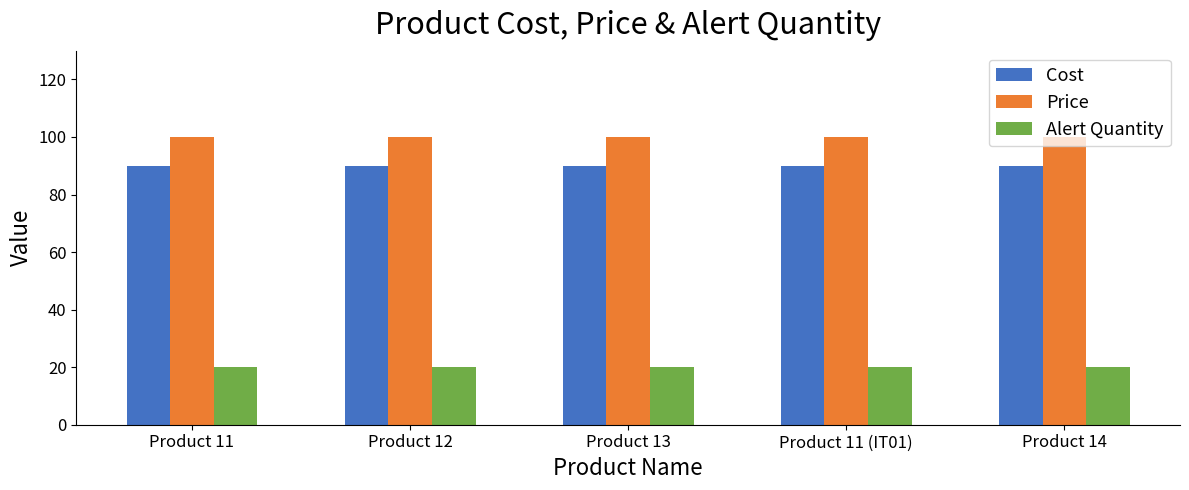

What is the maximum value shown in the chart?

100